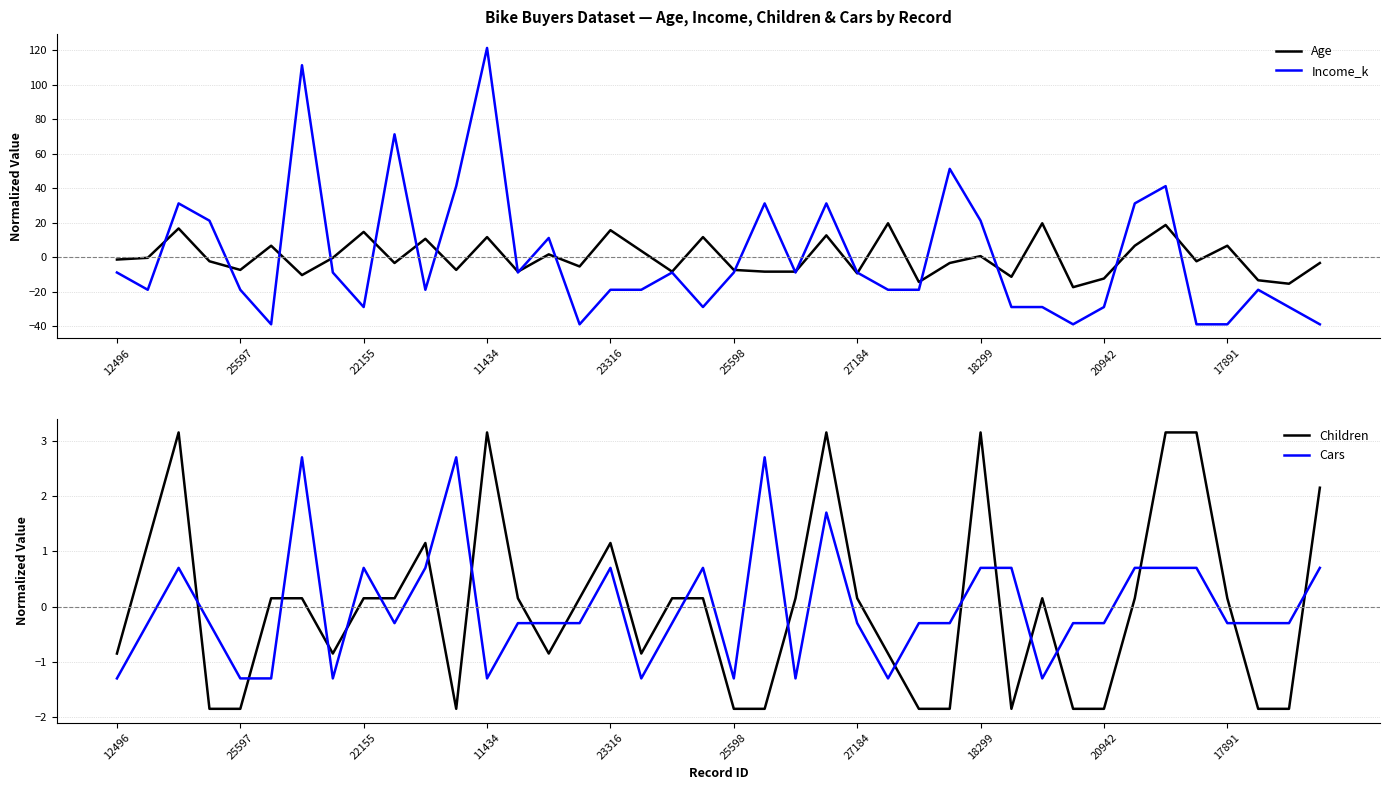

What is the label of the 5th point from the right?

35